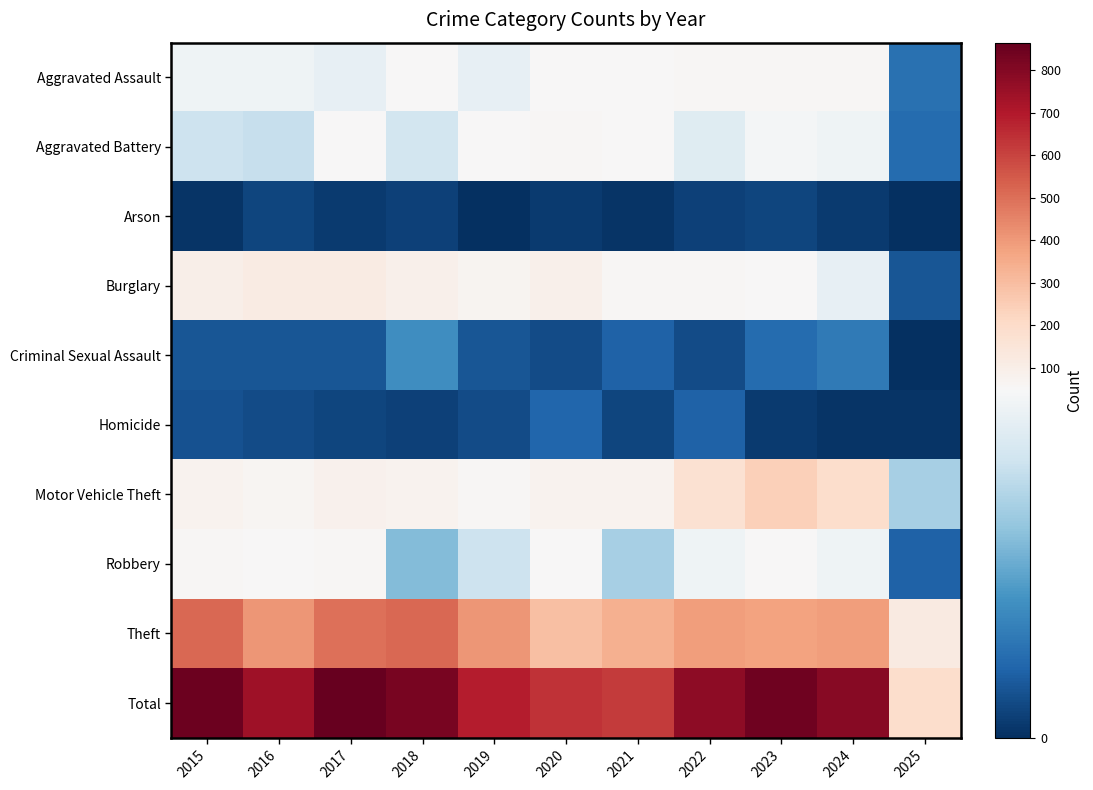

How many series are shown in this chart?

10